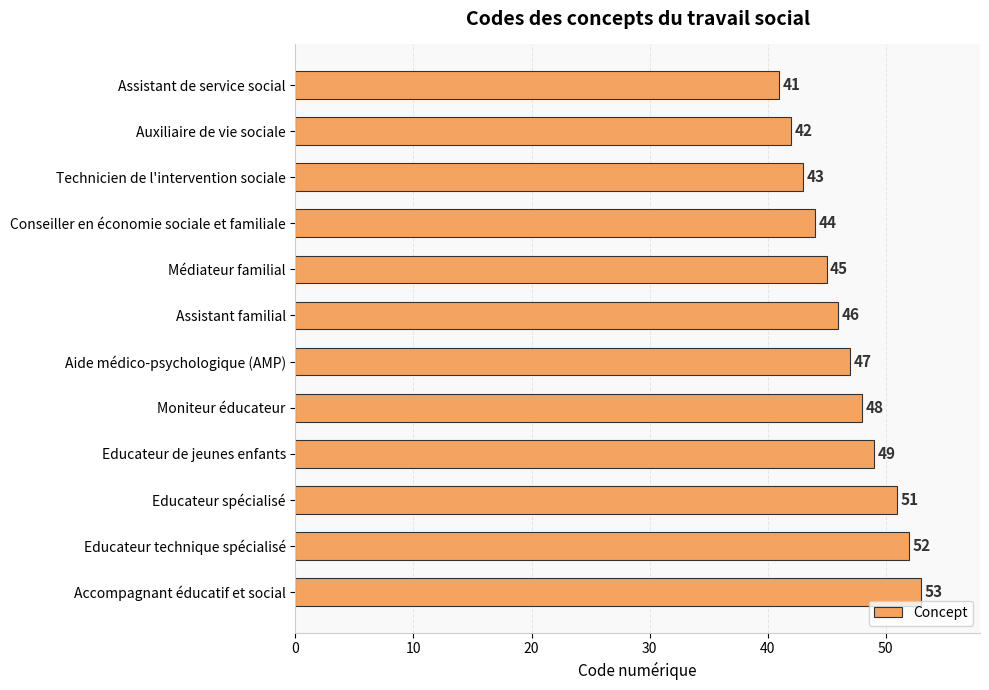

What is the greatest value displayed?

53